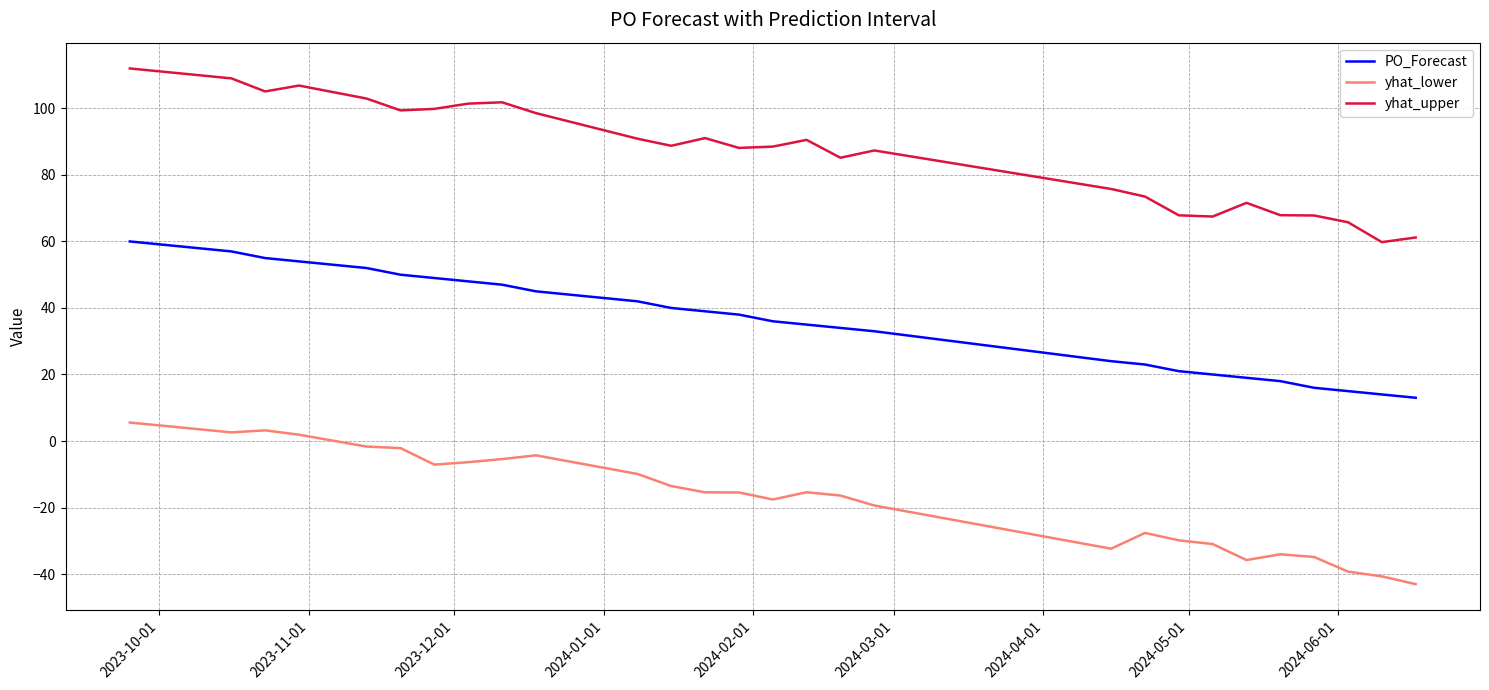

Which series has the largest total across all categories?

yhat_upper